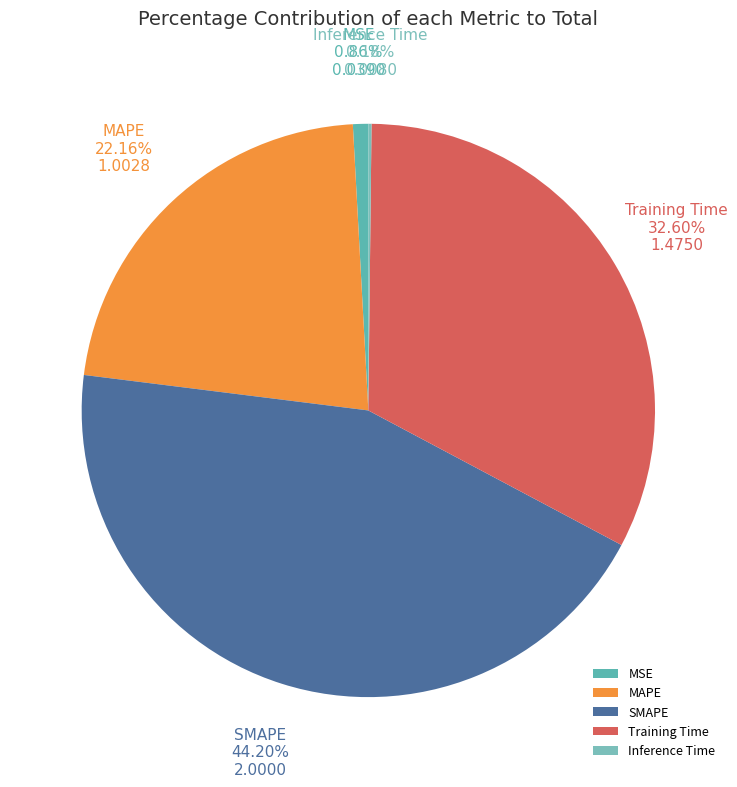

To the nearest percent, what is the average slice percentage?

20%